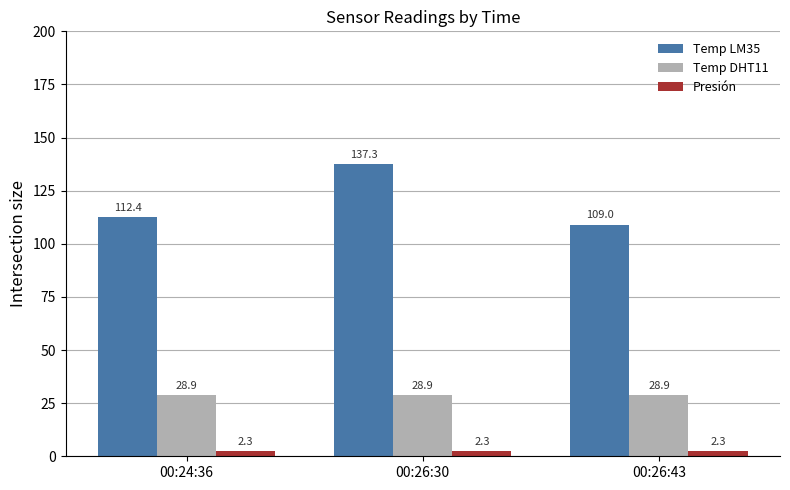

True or false: Temp LM35 has a value of 32.6 at 00:26:30.

False